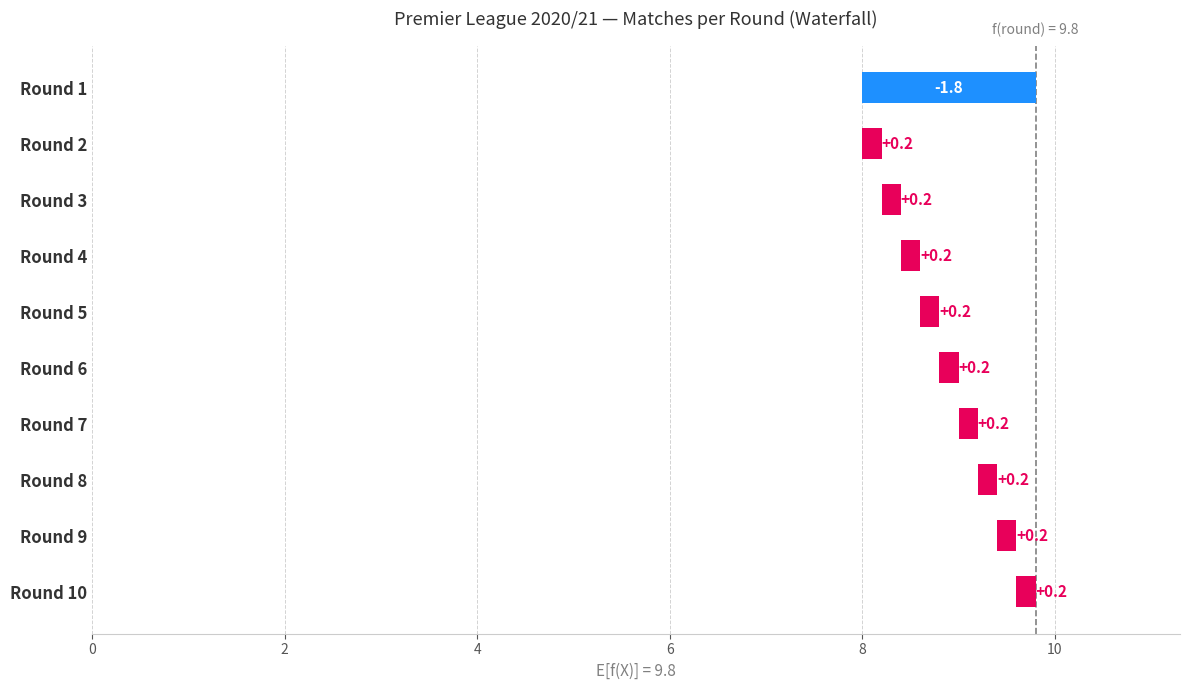

True or false: the data shows 0.0 at 6.

False